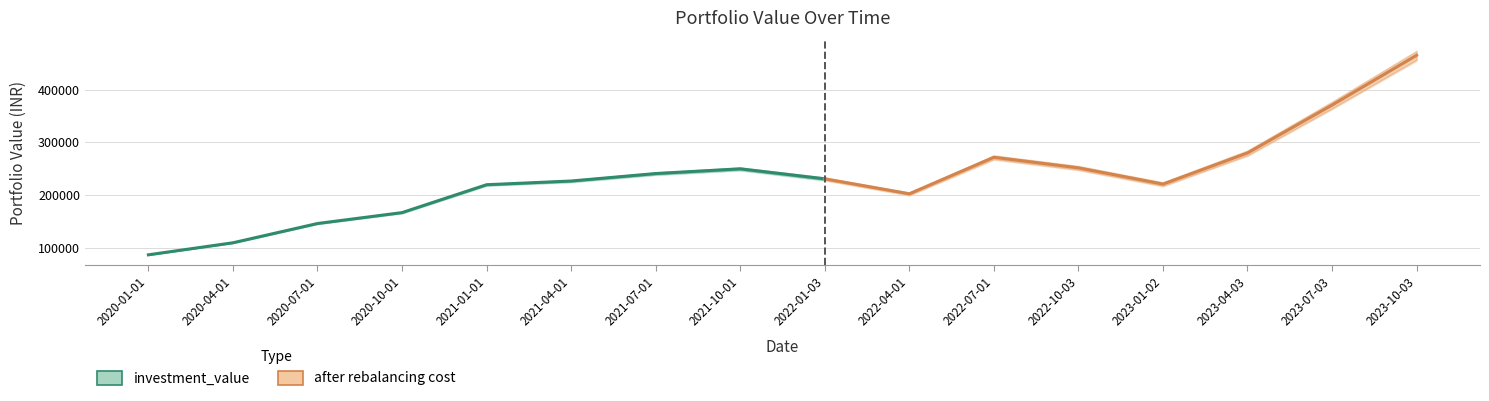

What is the label of the 6th point from the left?

2021-04-01